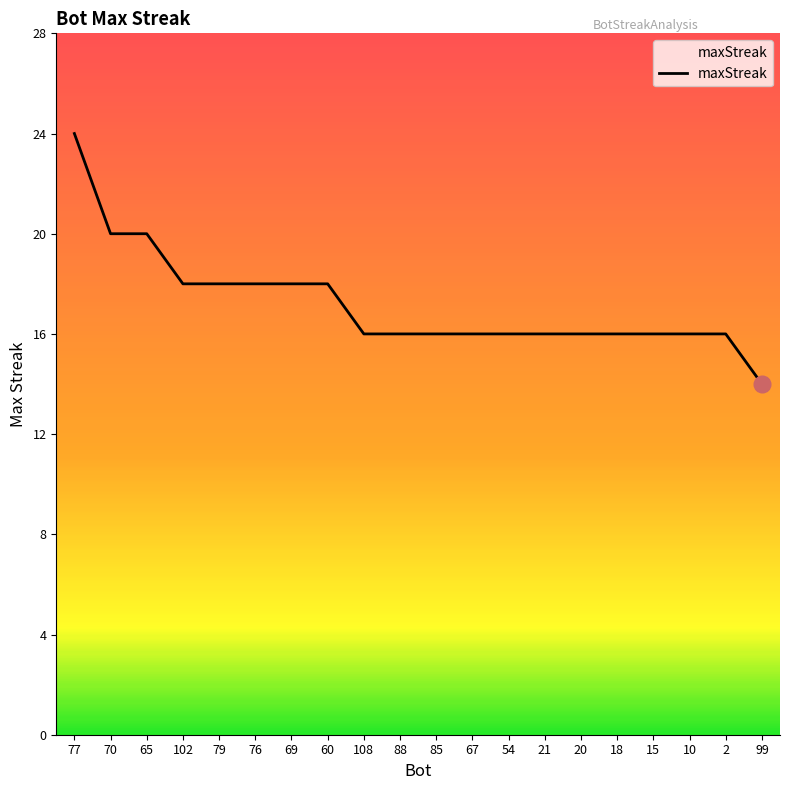

Reading right to left, transcribe all the data shown in this chart.

99=14	2=16	10=16	15=16	18=16	20=16	21=16	54=16	67=16	85=16	88=16	108=16	60=18	69=18	76=18	79=18	102=18	65=20	70=20	77=24